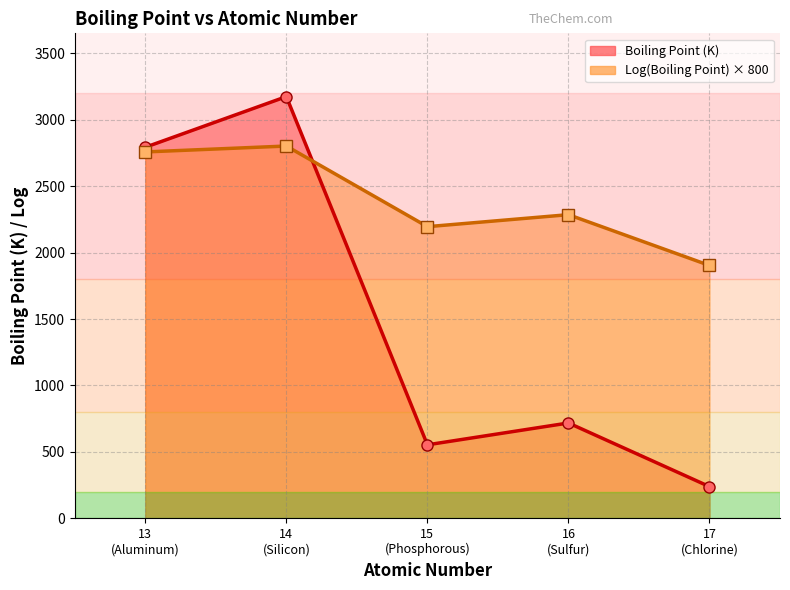

How many data points in Boiling Point (K) are above 717?

3